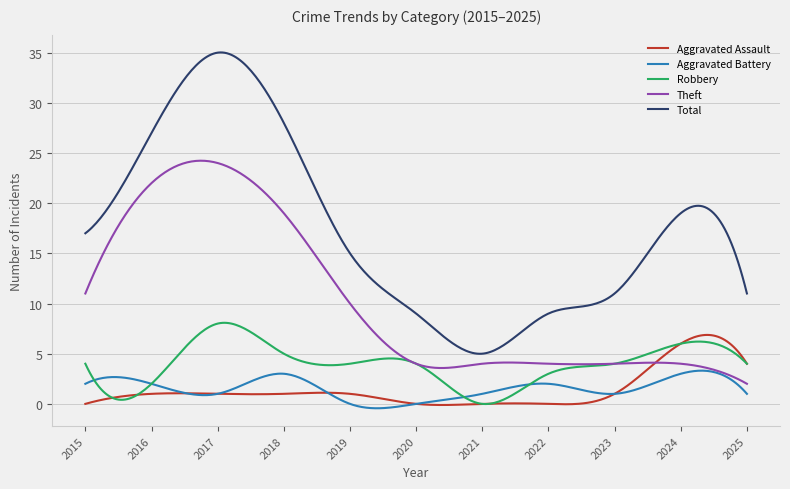

Which series has the widest spread of values?

Total